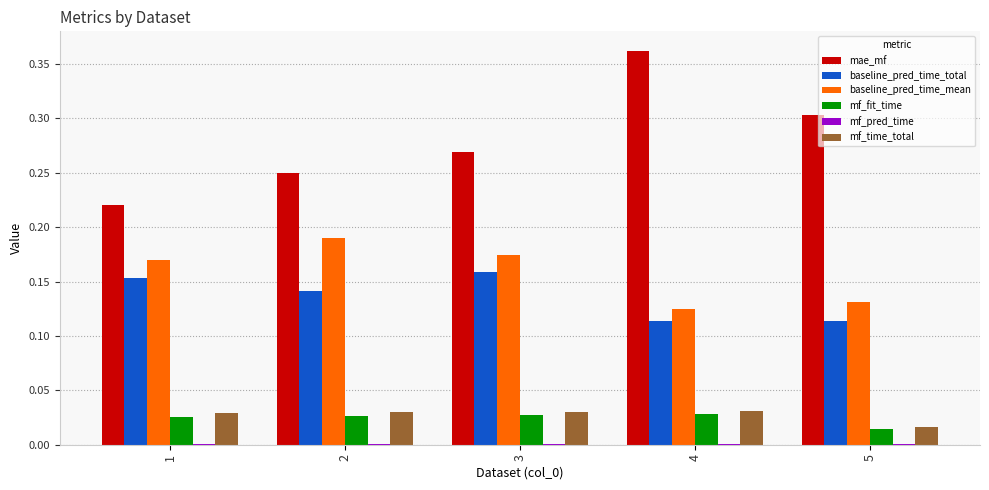

Which series has the largest total across all categories?

mae_mf